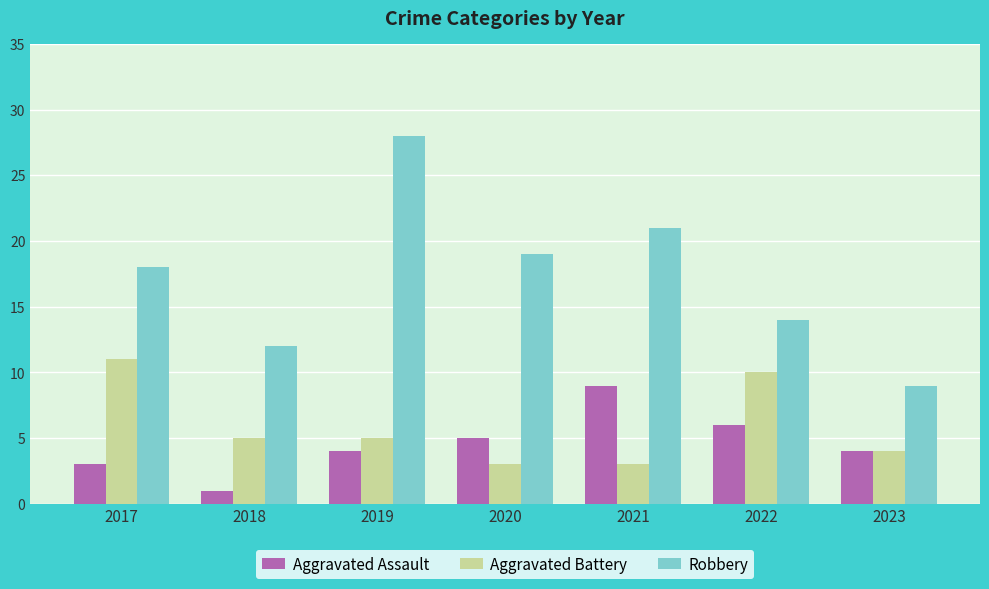

Is it true that Aggravated Battery equals 11 at 2017?

True